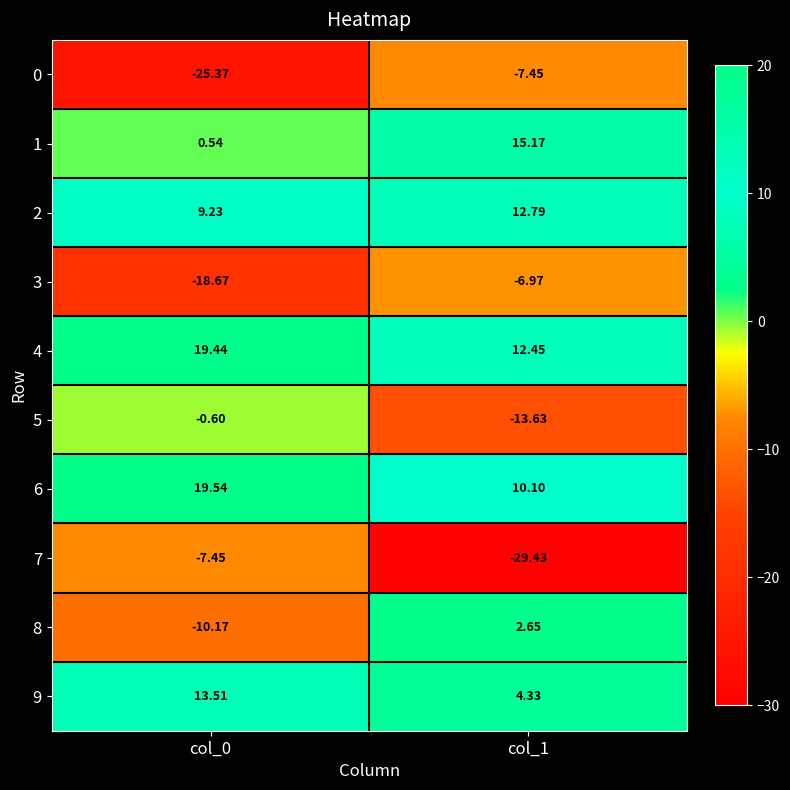

Is the value of 0 at col_0 greater than the value of 6 at col_1?

No